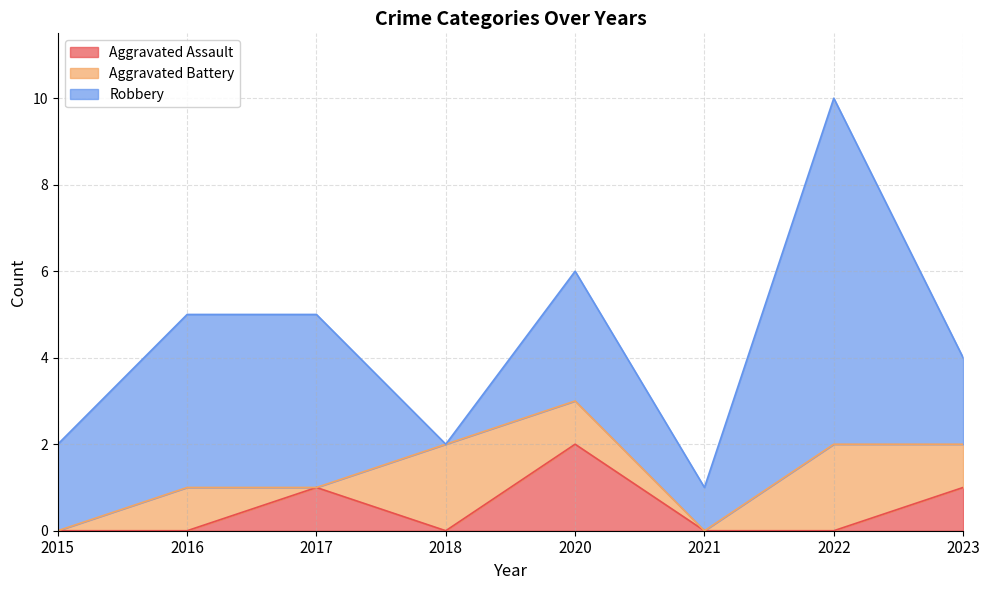

Reading right to left, extract all data points from this chart.

Aggravated Assault: 2023=1	2022=0	2021=0	2020=2	2018=0	2017=1	2016=0	2015=0
Aggravated Battery: 2023=1	2022=2	2021=0	2020=1	2018=2	2017=0	2016=1	2015=0
Robbery: 2023=2	2022=8	2021=1	2020=3	2018=0	2017=4	2016=4	2015=2